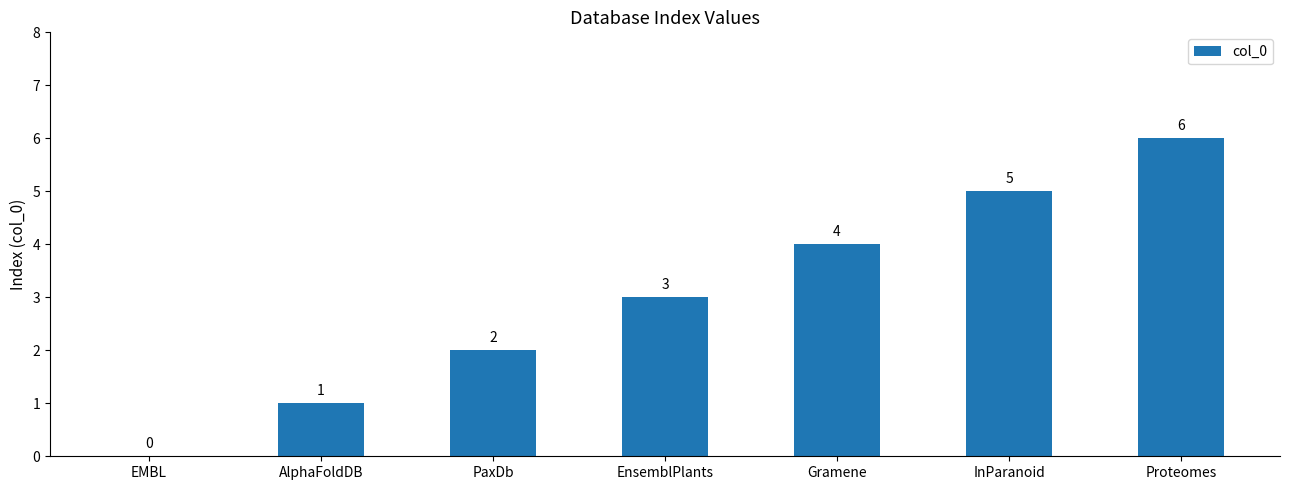

What is the ratio of the value at InParanoid to the value at AlphaFoldDB?

5.0